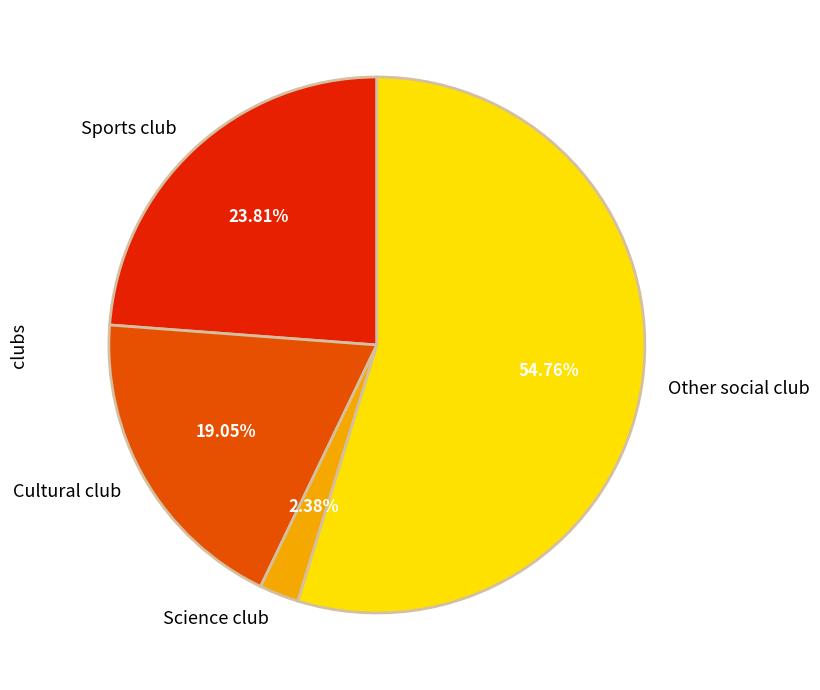

What portion of the pie excludes Science club?

97.6%